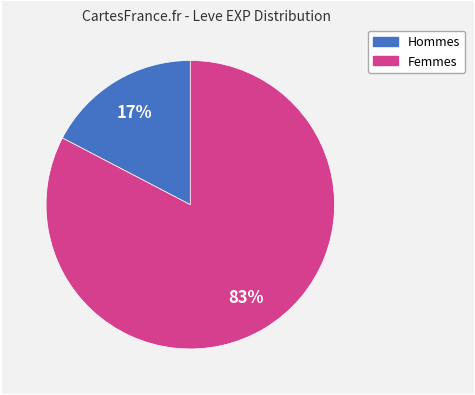

To the nearest percent, what is the average slice percentage?

50%